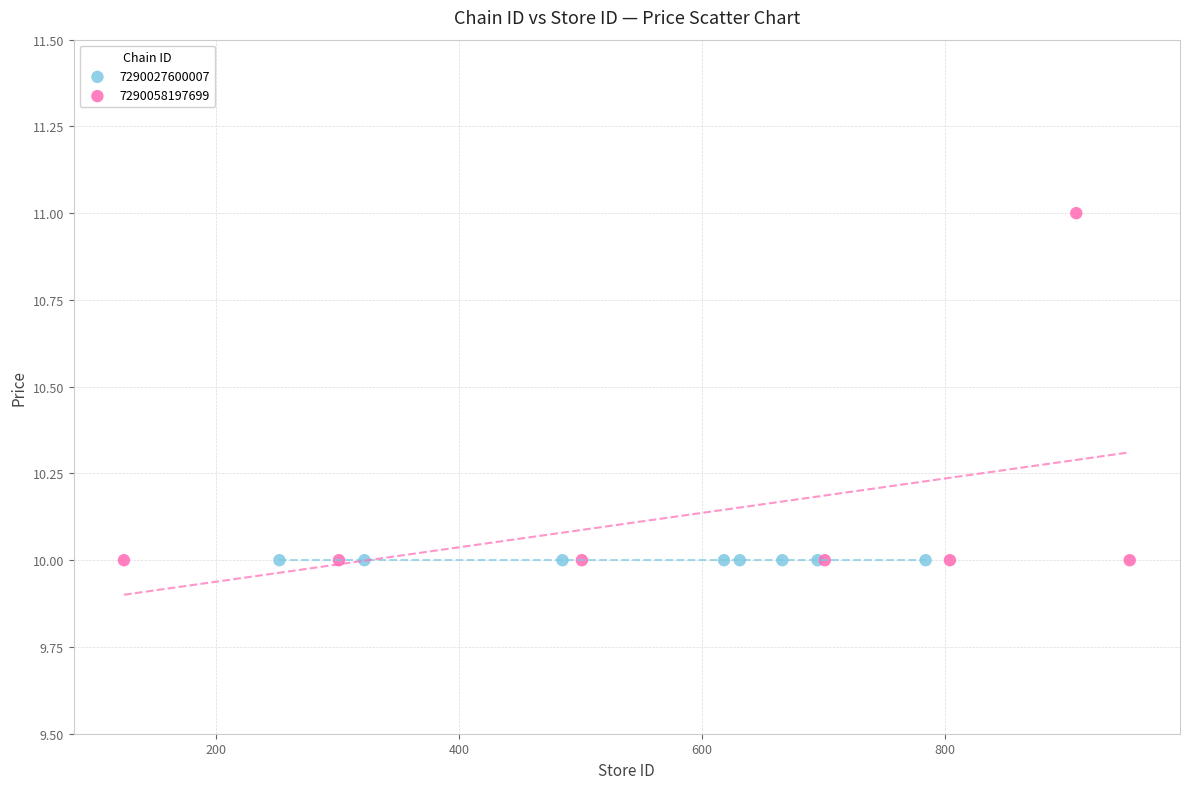

Which series reaches the maximum Y coordinate?

7290058197699